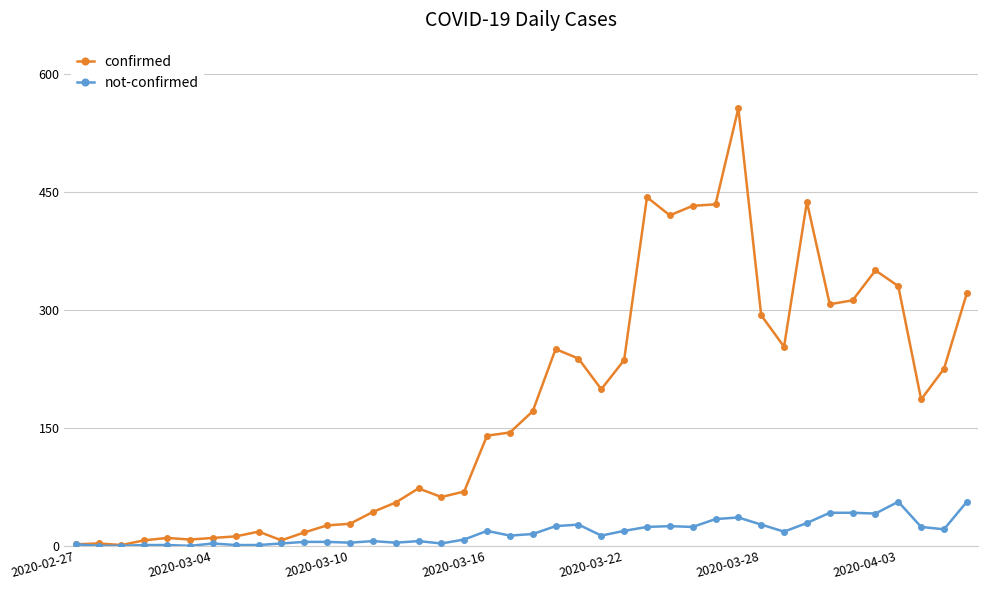

What is the greatest value displayed?

556